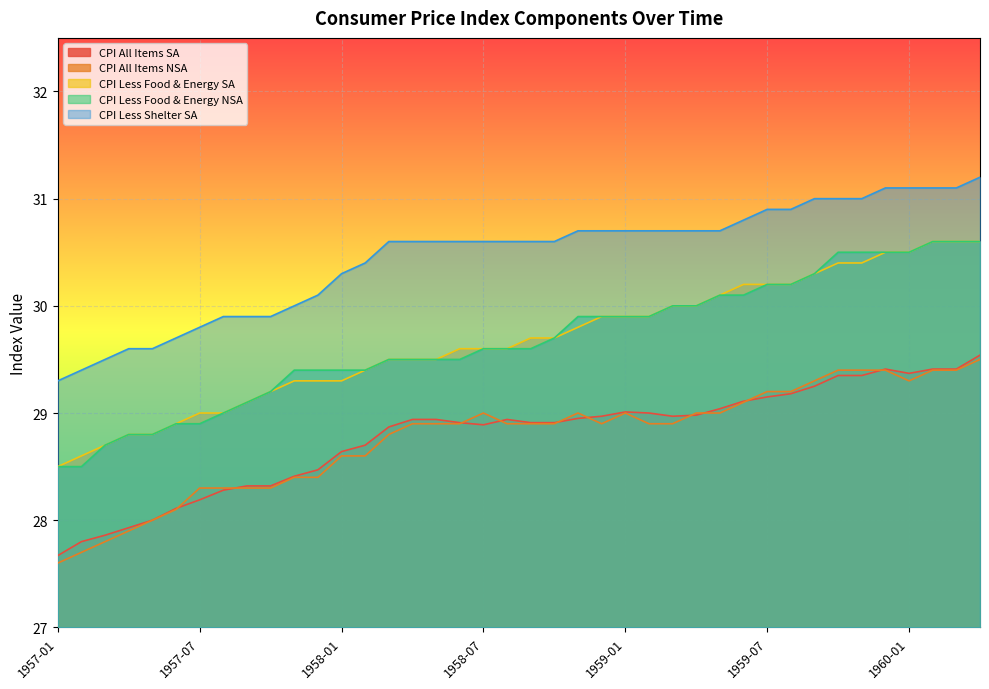

At which category is the sum across all series the highest?

1960-04